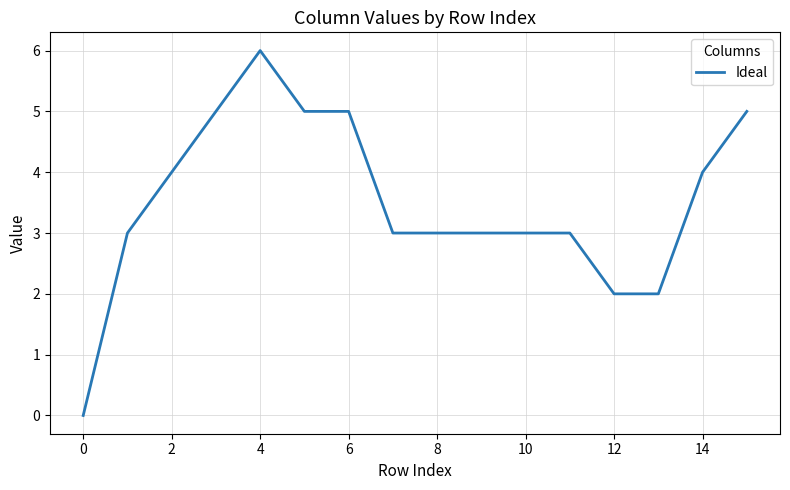

What is the greatest value displayed?

6